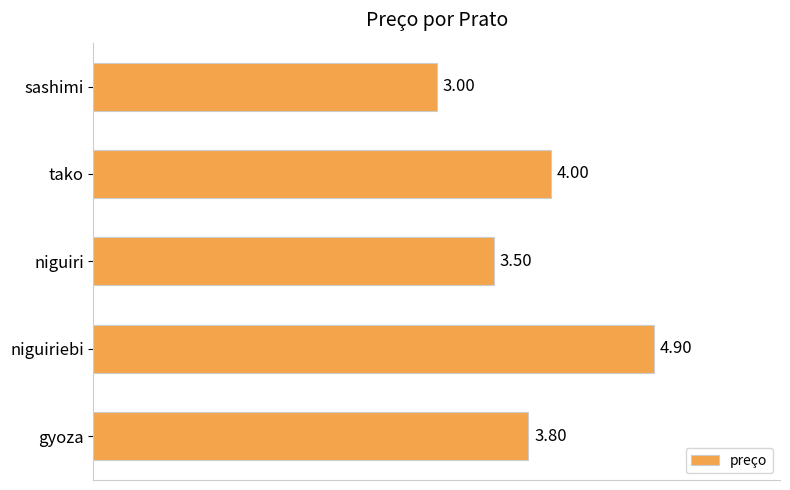

What is the average value?

3.8